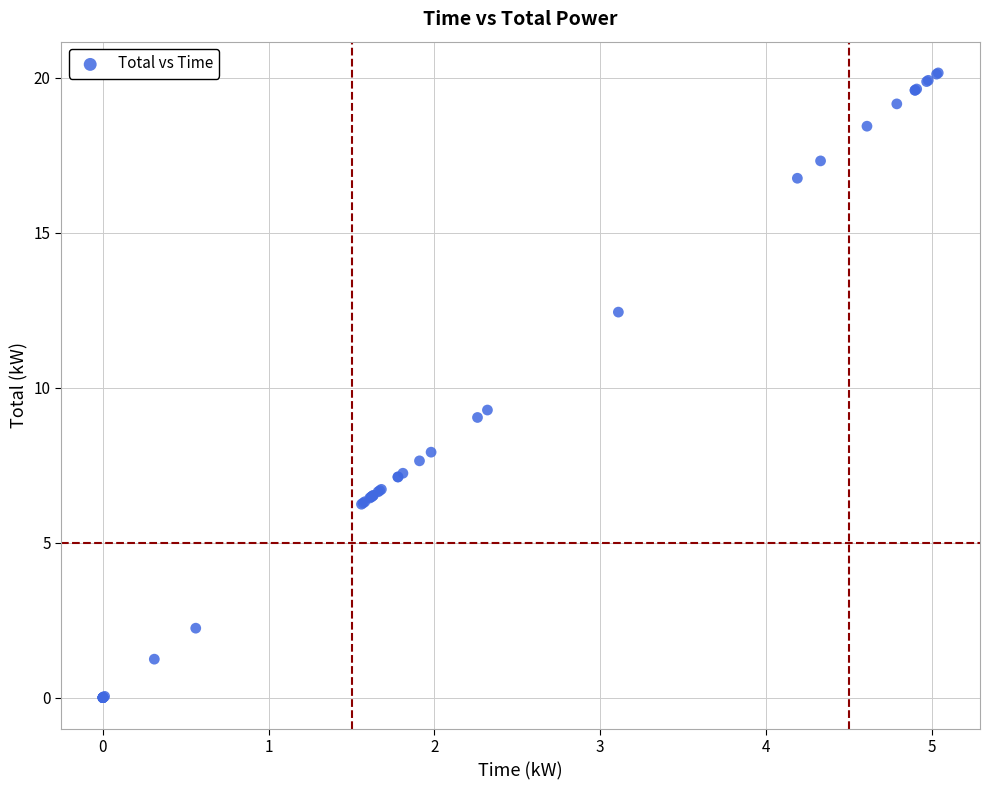

What Y value in the scatter plot is closest to 10?

9.3